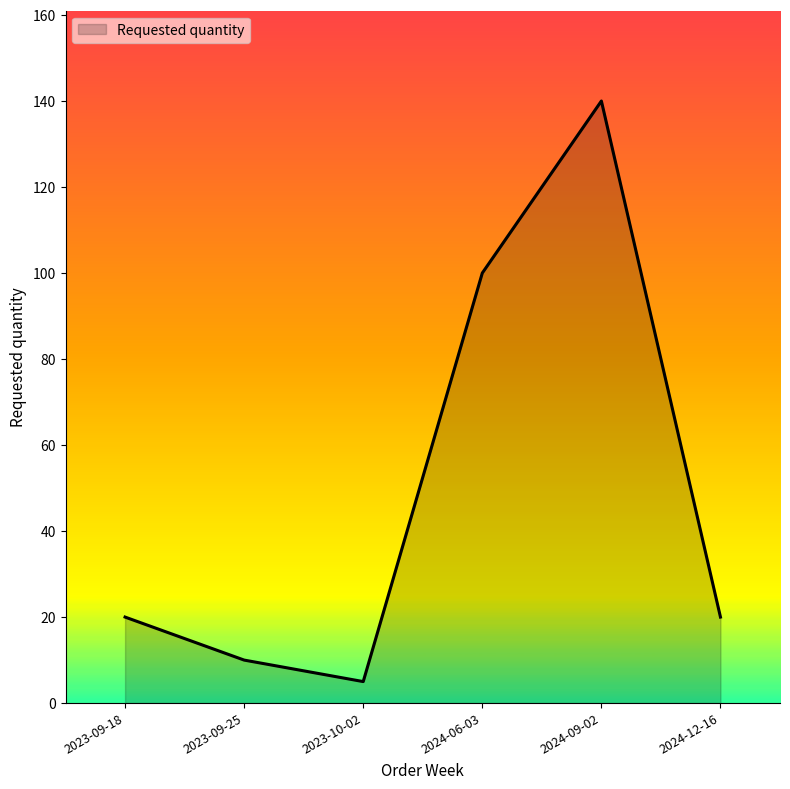

What is the change in value from 2023-09-18 to 2023-10-02?

-15